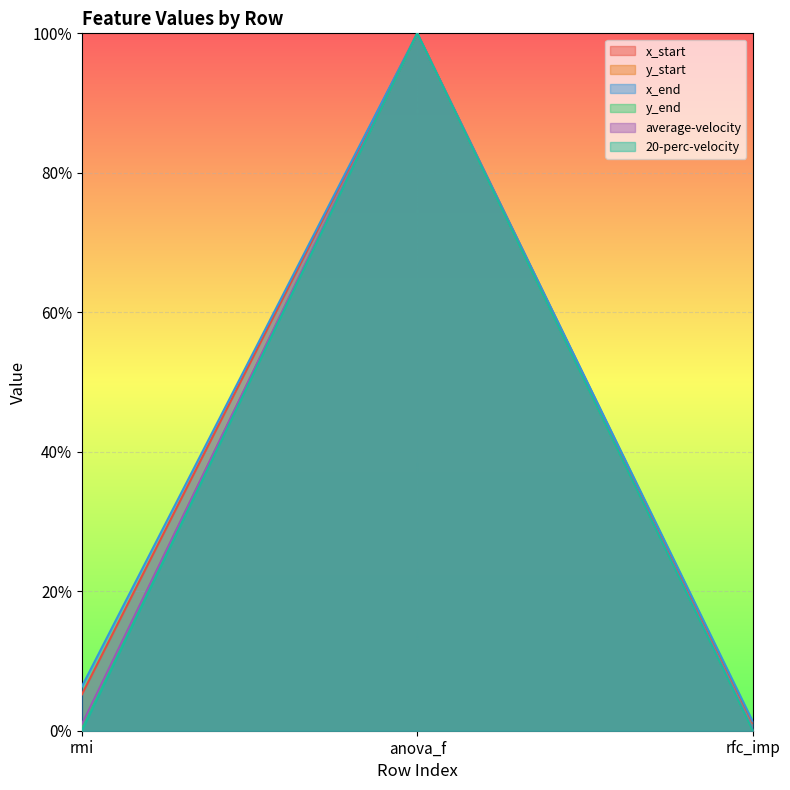

What are all the series names shown in the legend?

x_start, y_start, x_end, y_end, average-velocity, 20-perc-velocity